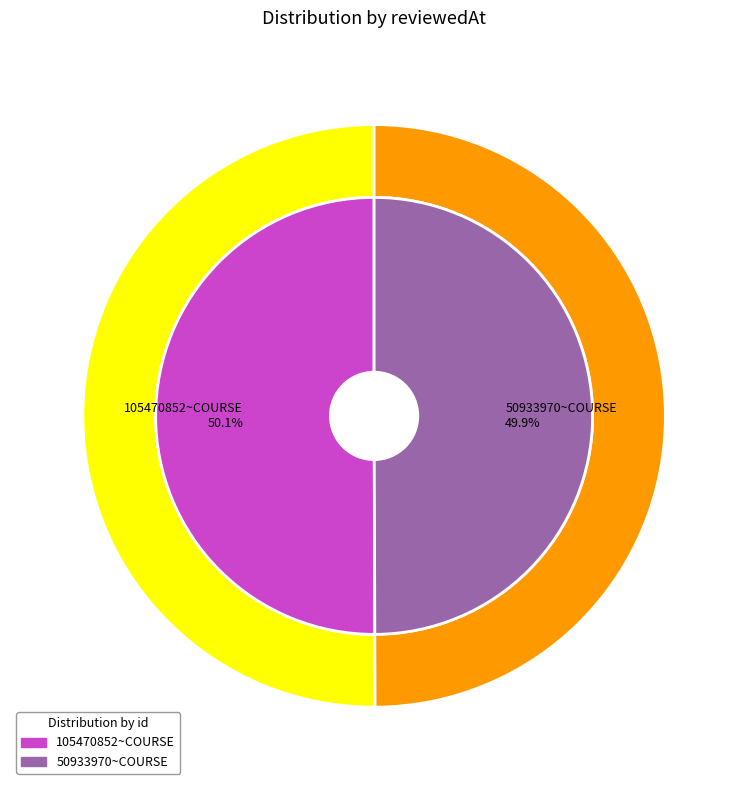

How many slices are in this pie chart?

2